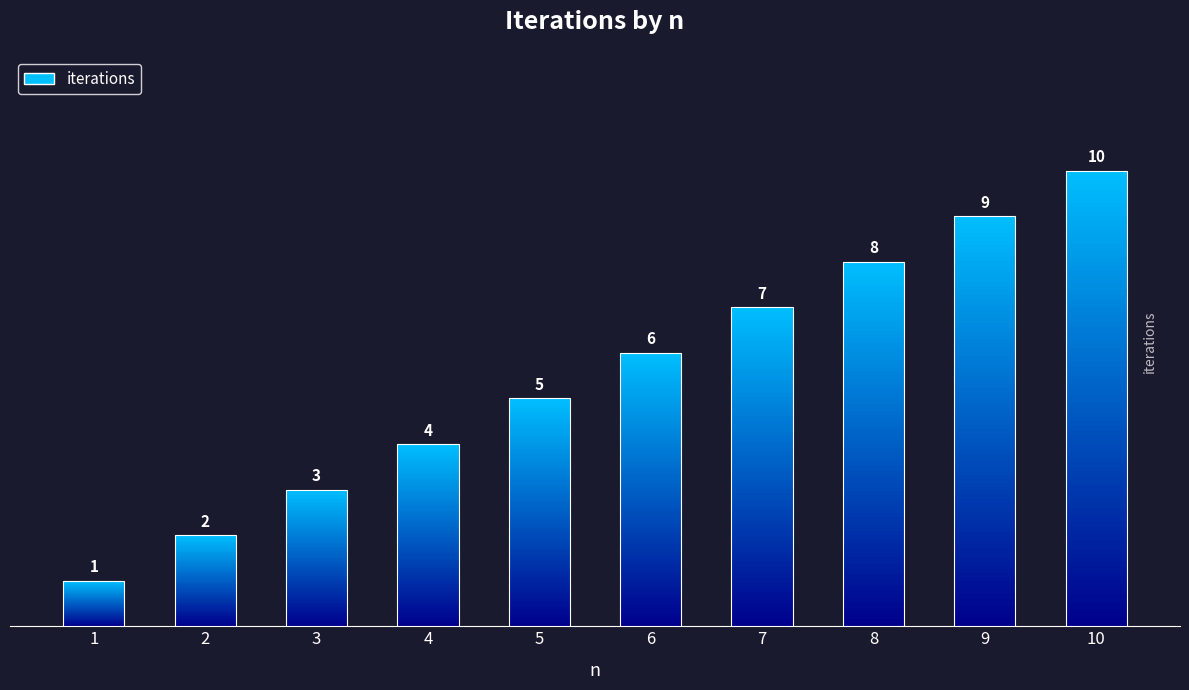

How many data points are above 6?

4